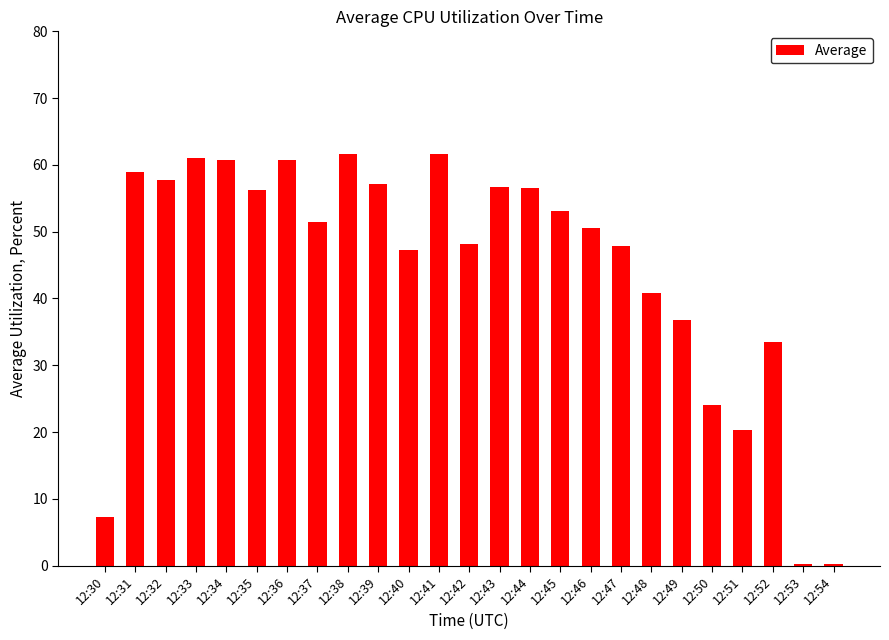

What is the sum of all values?

1110.3